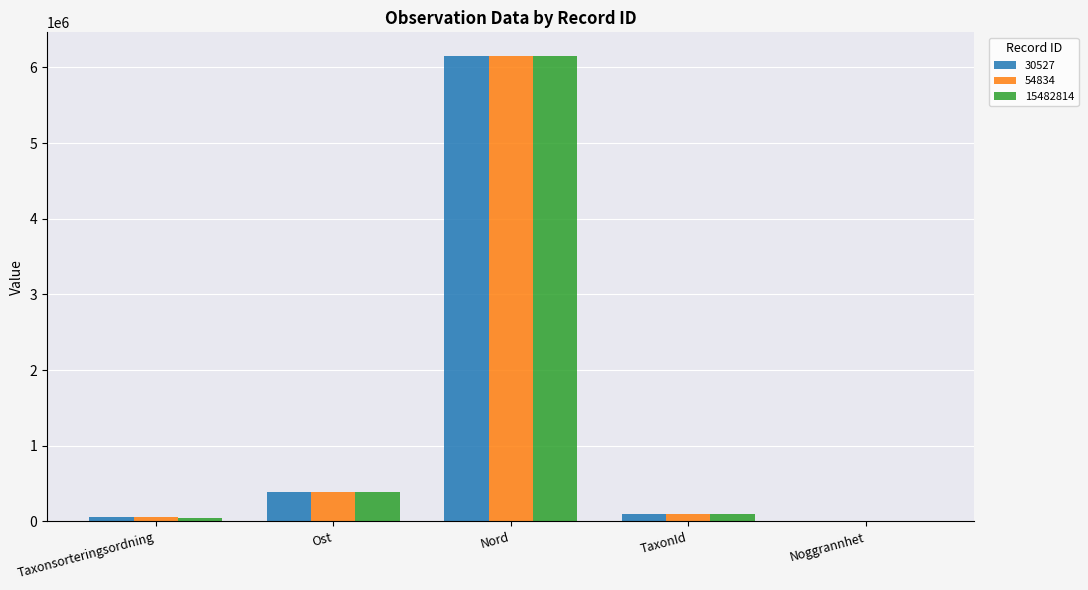

What is the difference between the 54834 values at Noggrannhet and Nord?

6156636